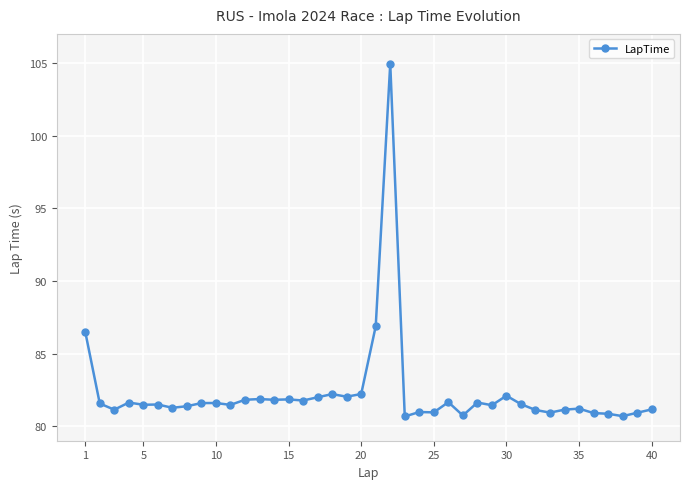

What is the smallest value displayed?

80.7